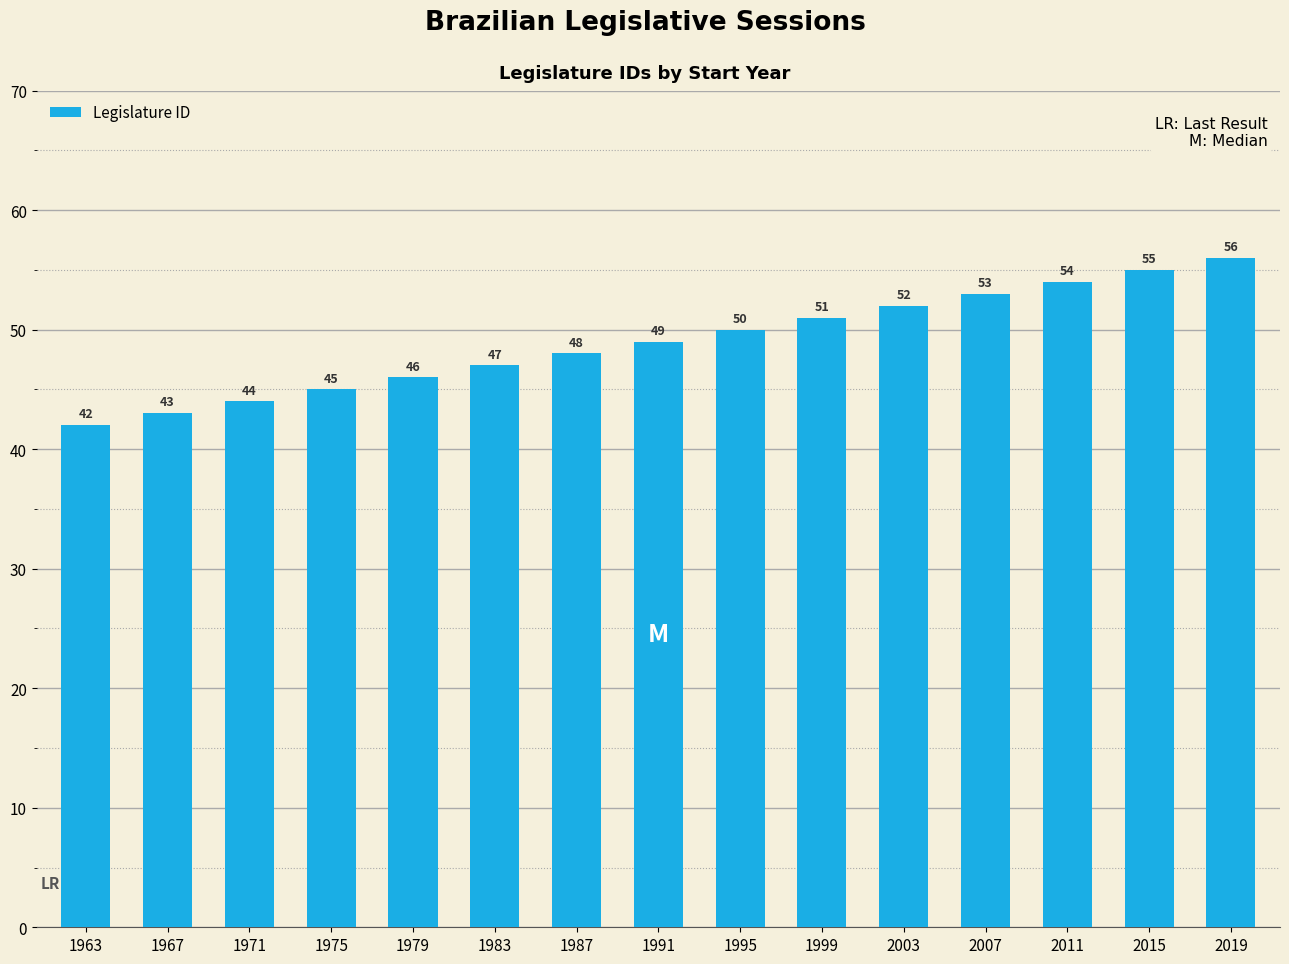

What is the sum of all values?

735